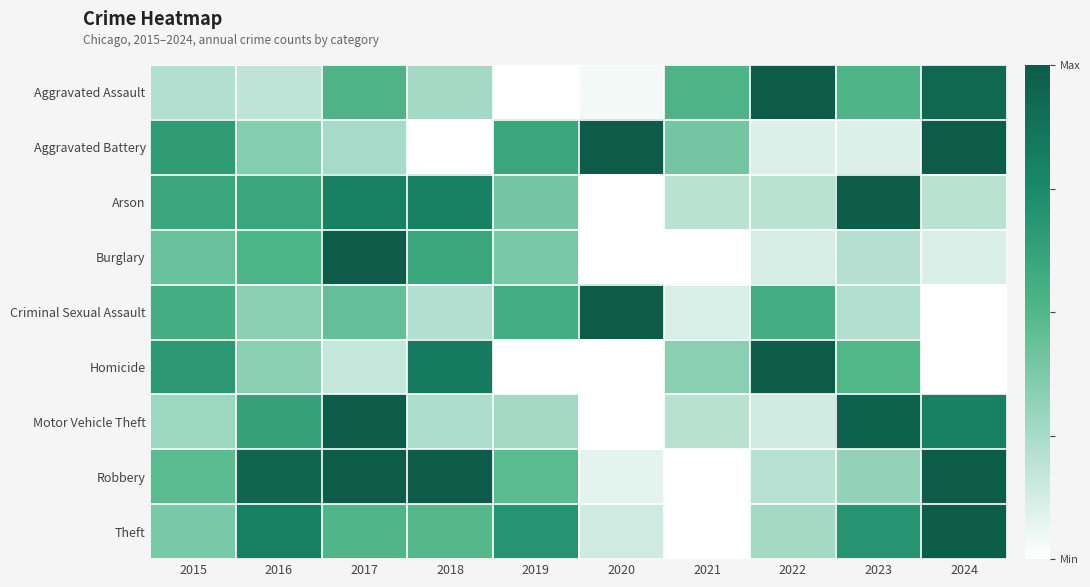

At which category is the sum across all series the highest?

2017